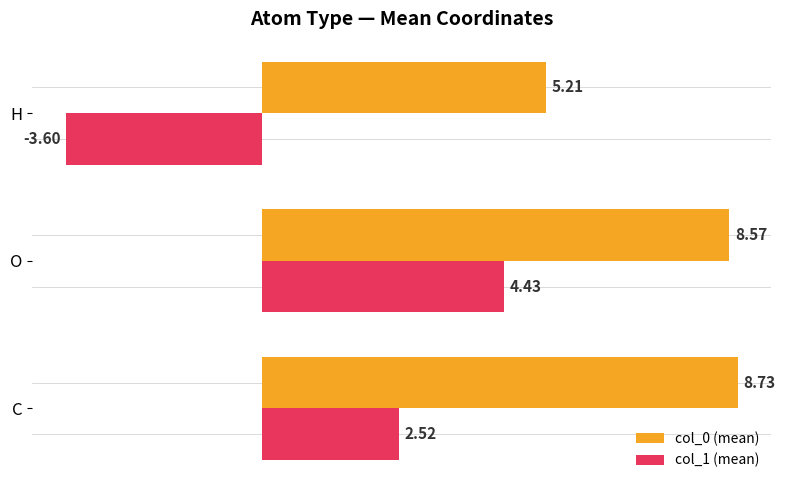

What is the highest value of the col_0 (mean) series?

8.7